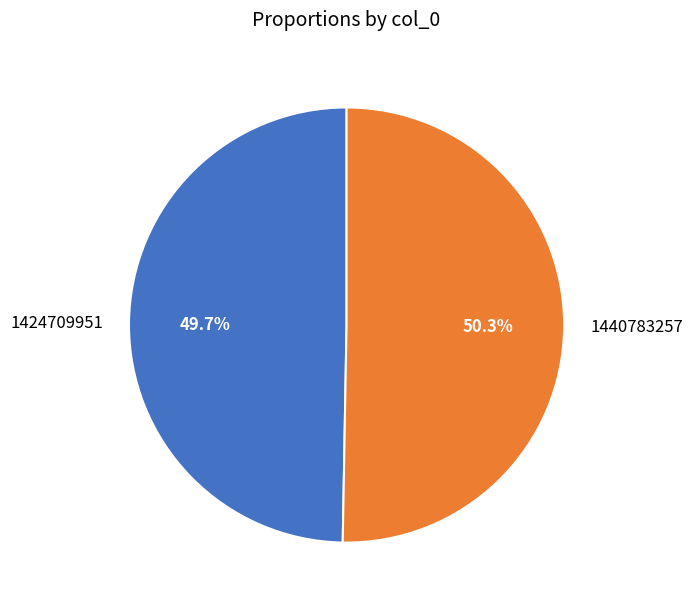

The 1424709951 slice represents 50% of the pie. True or false?

True